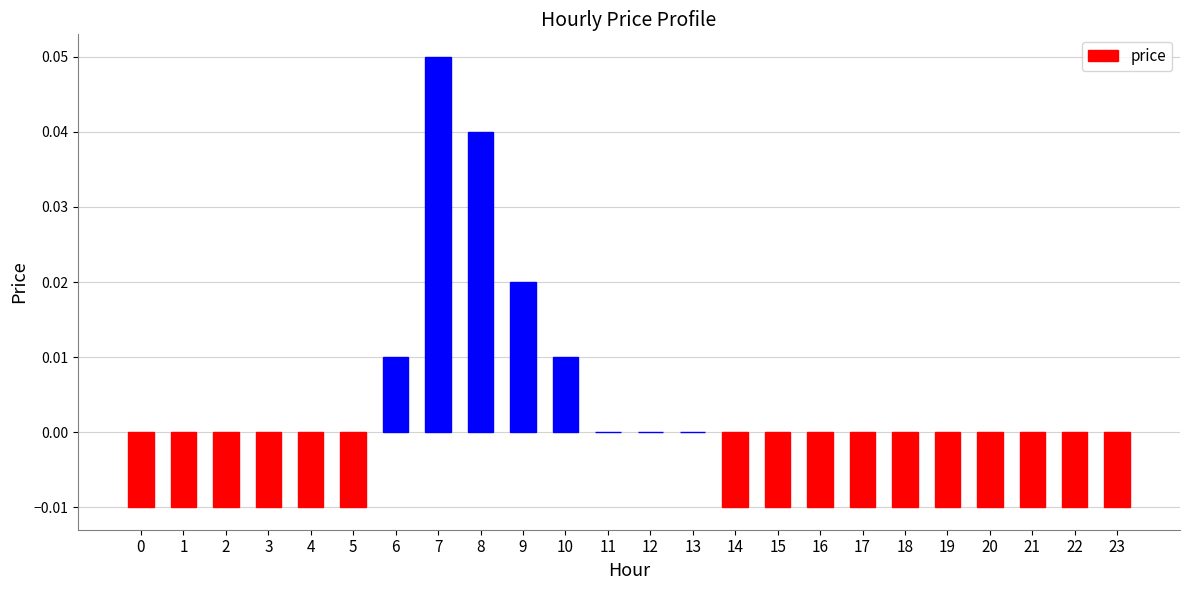

Which has a higher value, 11 or 17?

11